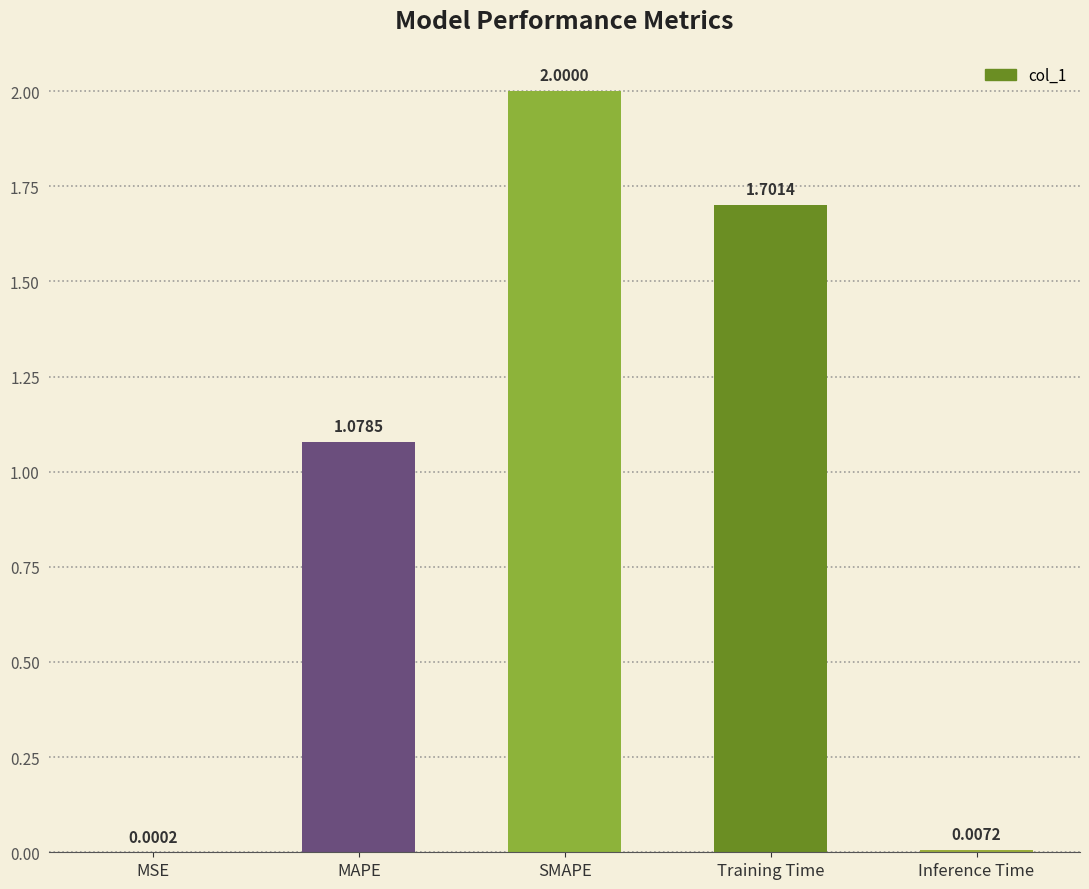

Between SMAPE and Training Time, which is larger?

SMAPE